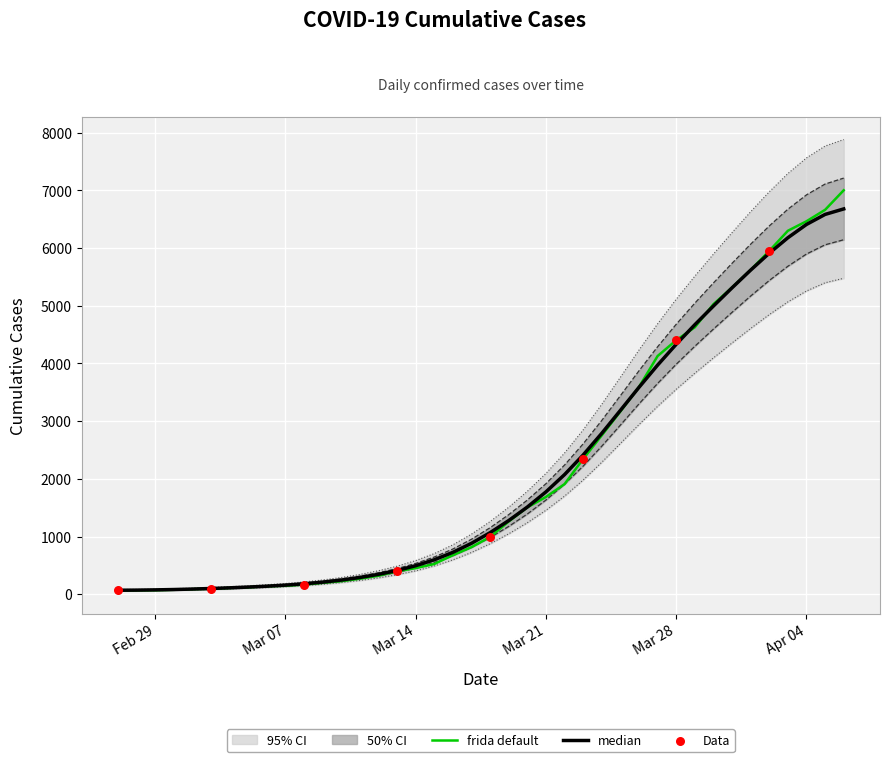

Between 2020-02-29 and 2020-03-10, which is larger?

2020-03-10